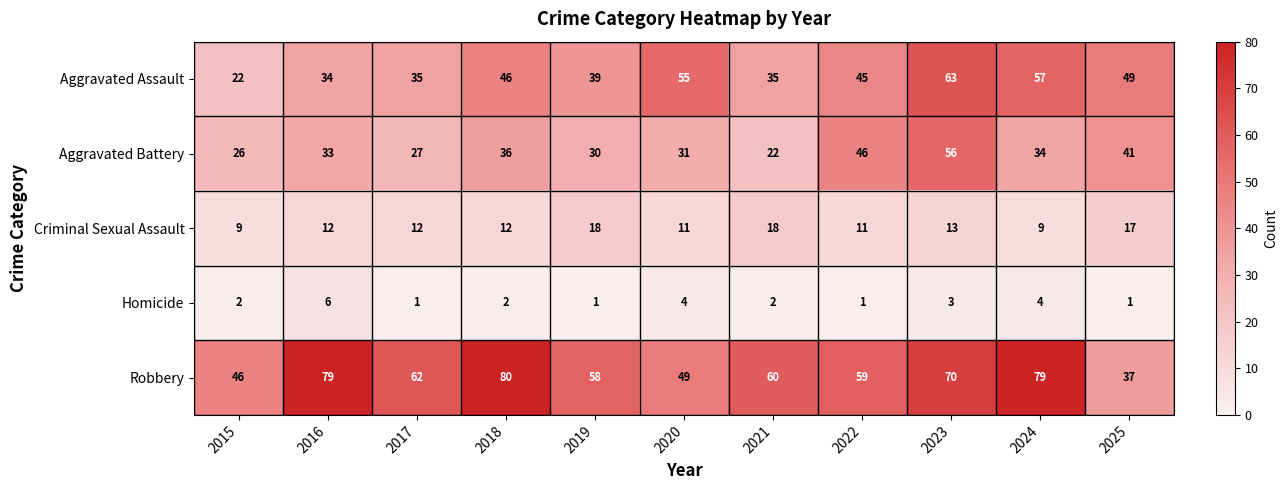

What is the greatest value displayed?

80